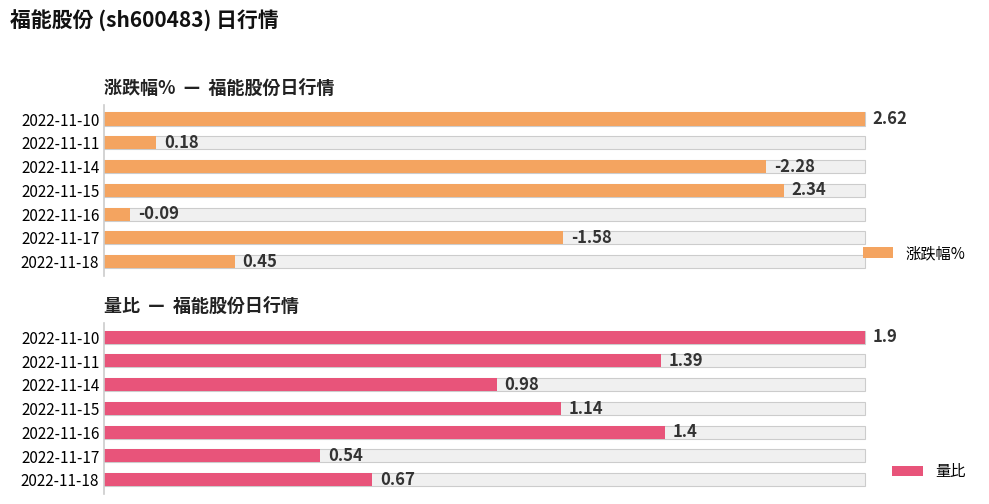

Does the chart contain any negative values?

No